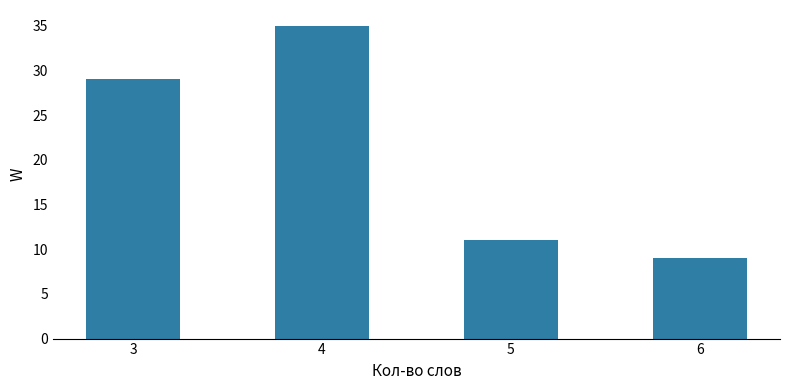

The value at 6 is 2. True or false?

False